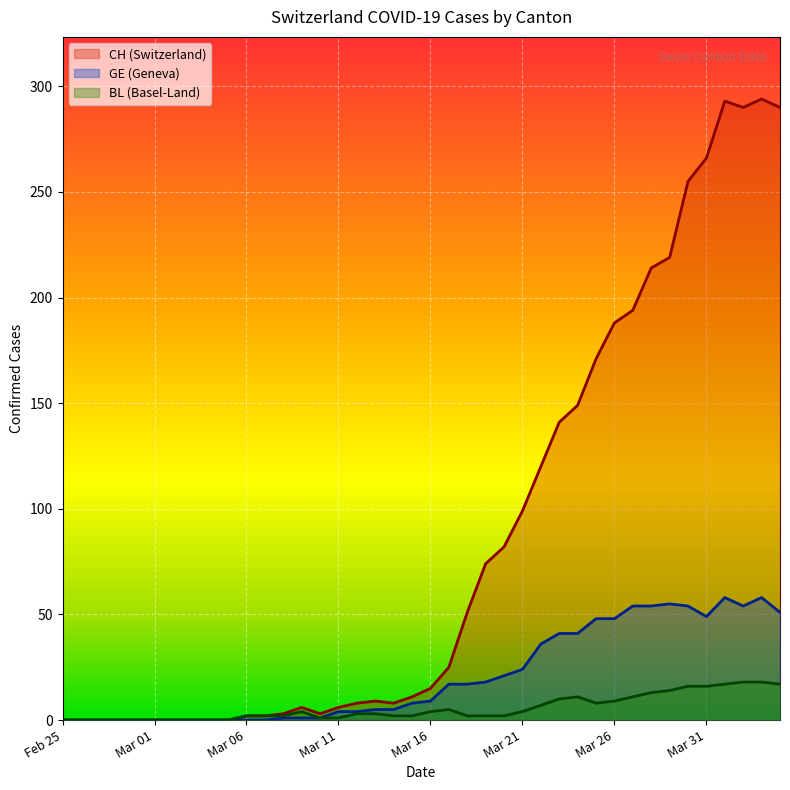

What is the sum of all CH values?

3488